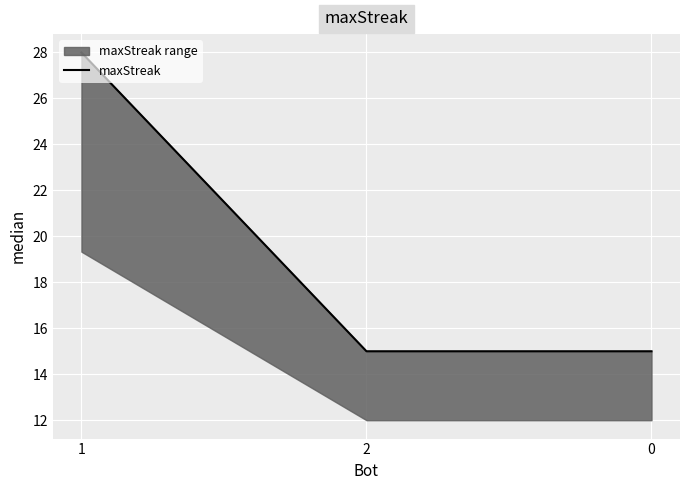

List the labels in order of value, largest first.

1, 2, 0